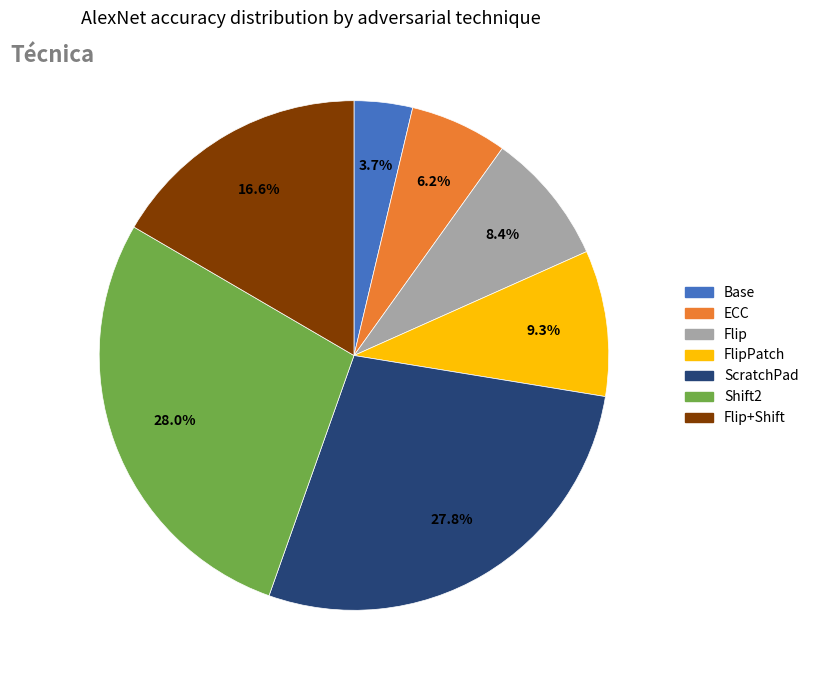

To the nearest percent, what is the difference between the ScratchPad and Flip+Shift slice percentages?

11%